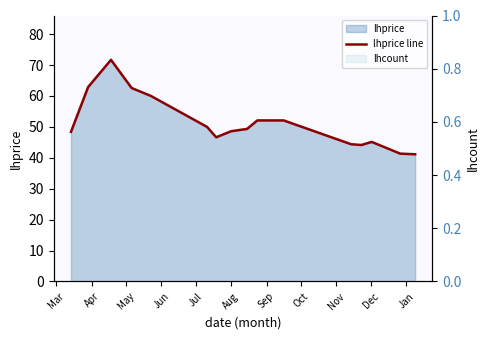

What is the label of the 10th point from the right?

Sep